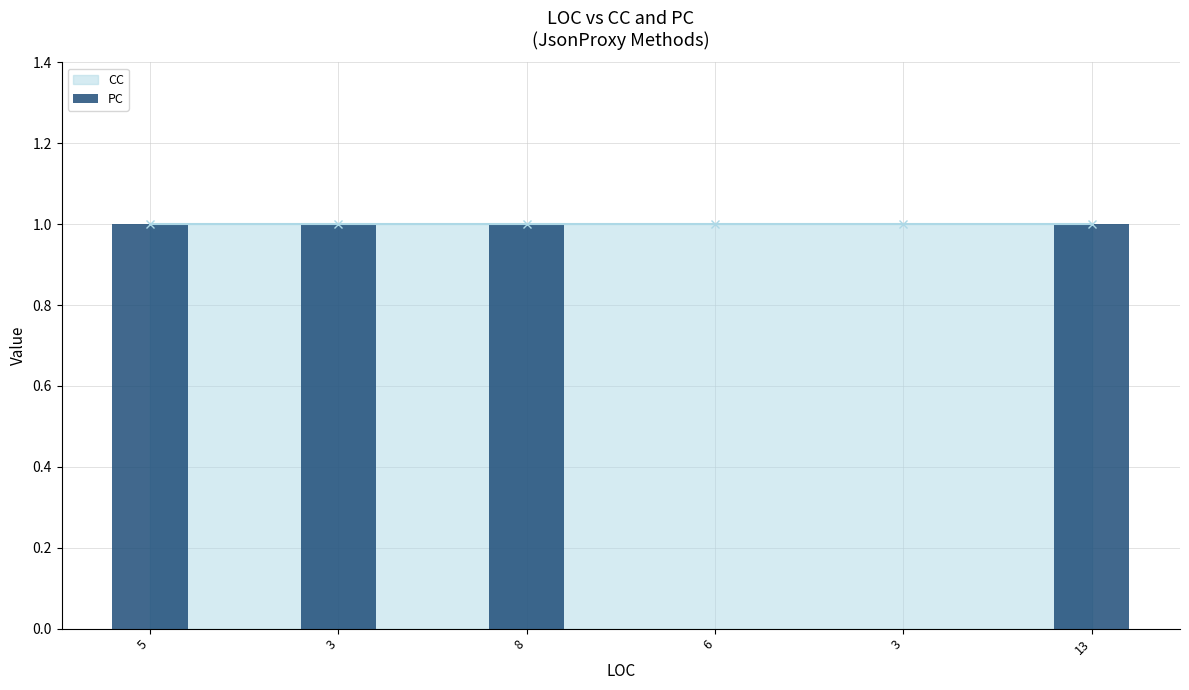

Reading left to right, what are all the values shown in this chart?

5=1	3=1	8=1	6=0	3=0	13=1